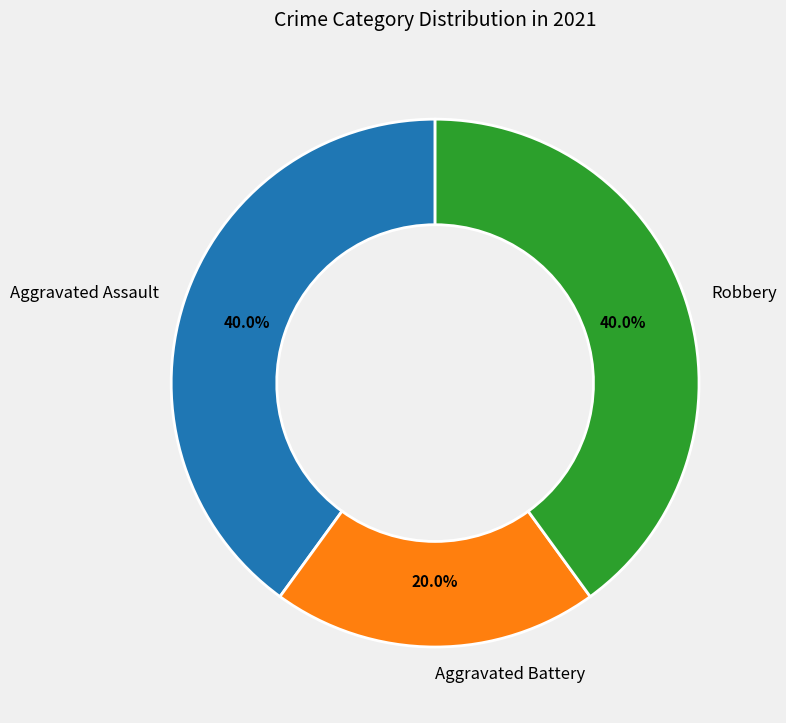

Which has a higher value, Aggravated Assault or Aggravated Battery?

Aggravated Assault